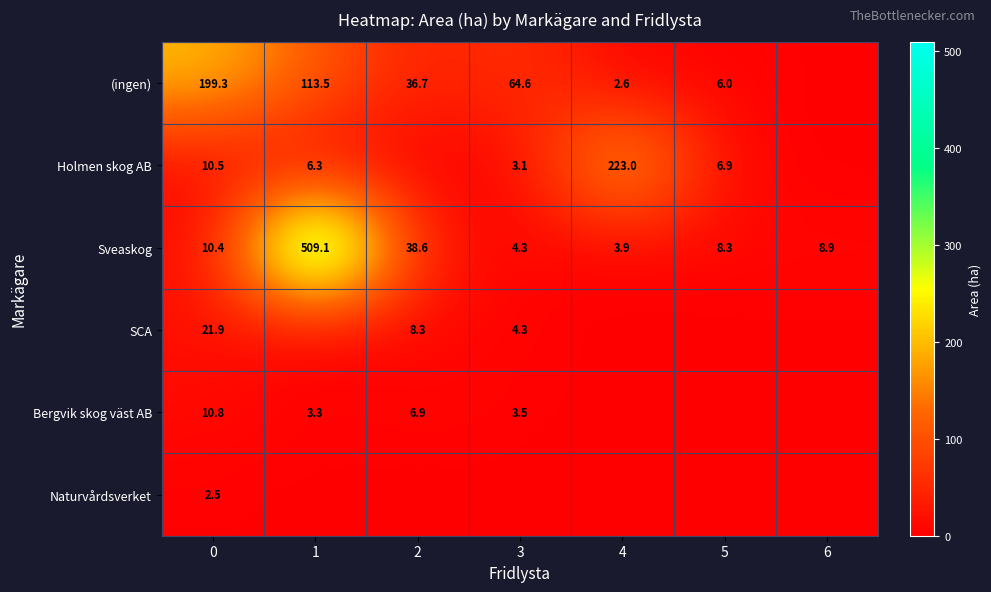

At 0, list the series in order from smallest to largest.

Naturvårdsverket, Sveaskog, Holmen skog AB, Bergvik skog väst AB, SCA, (ingen)